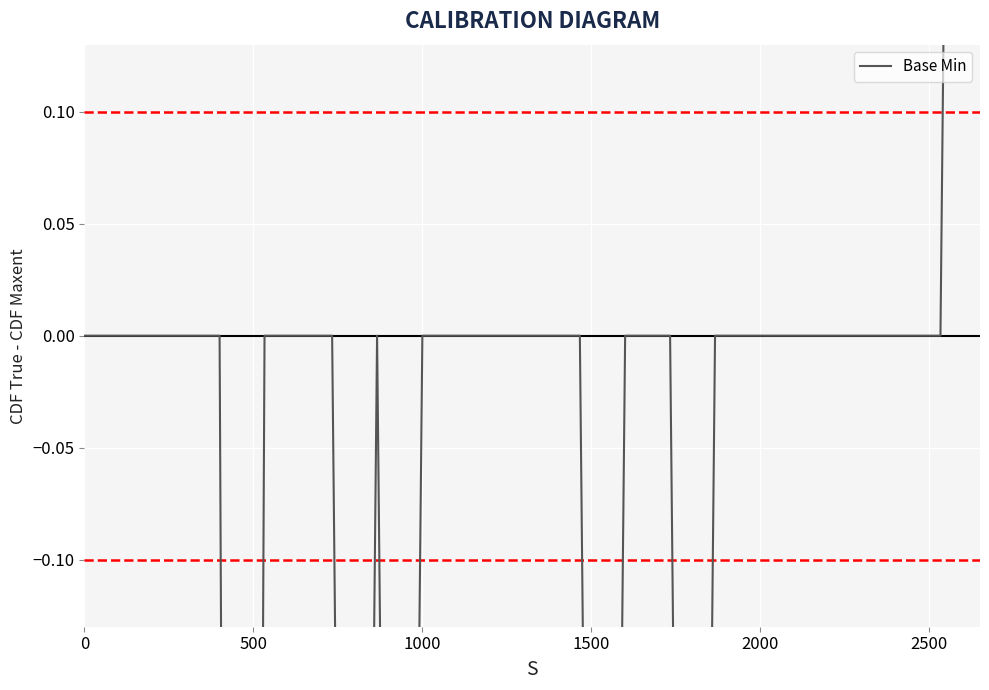

How many values are below 0?

5